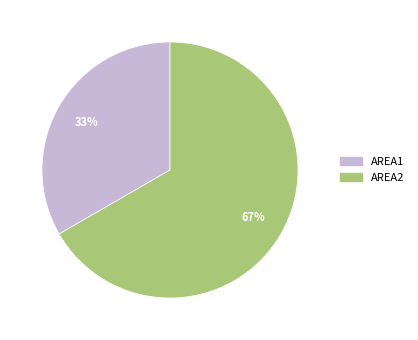

To the nearest percent, what is the combined percentage of AREA1 and AREA2?

100%